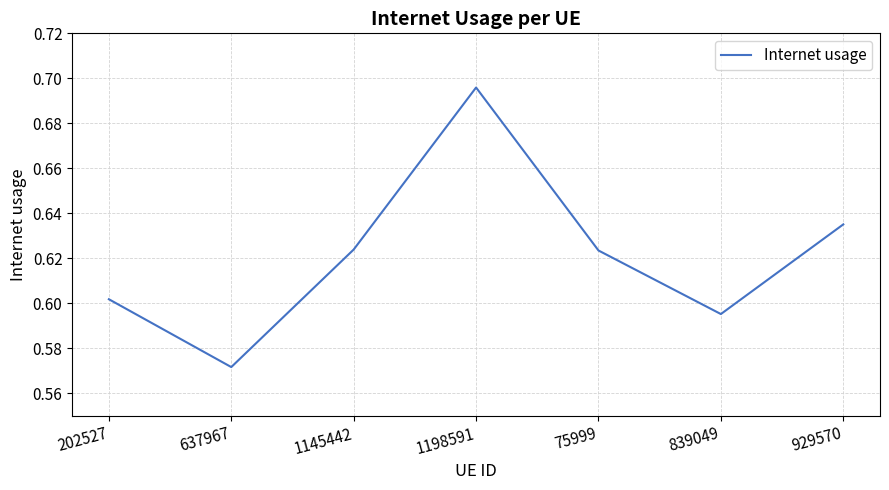

At which category does the chart reach its peak across all series?

1198591